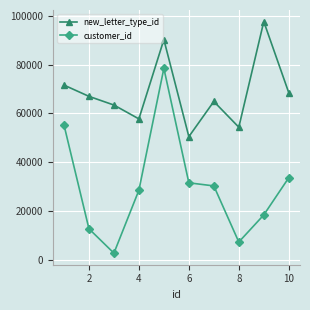

What is the highest value of the new_letter_type_id series?

97571